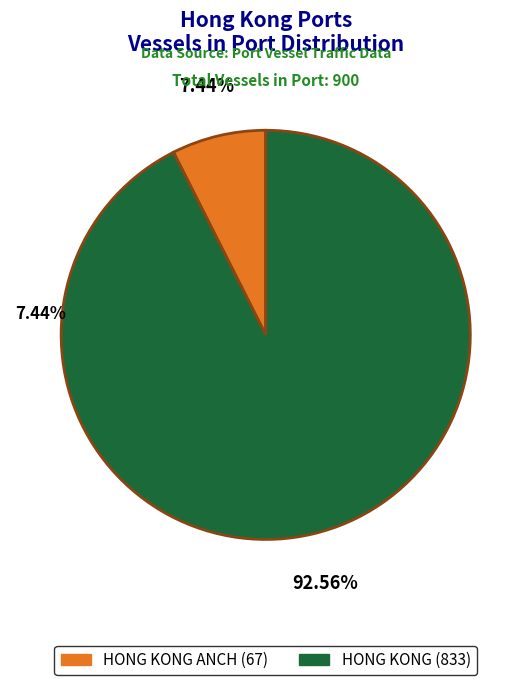

To the nearest percent, what percentage of the pie is HONG KONG ANCH (id=328)?

7%